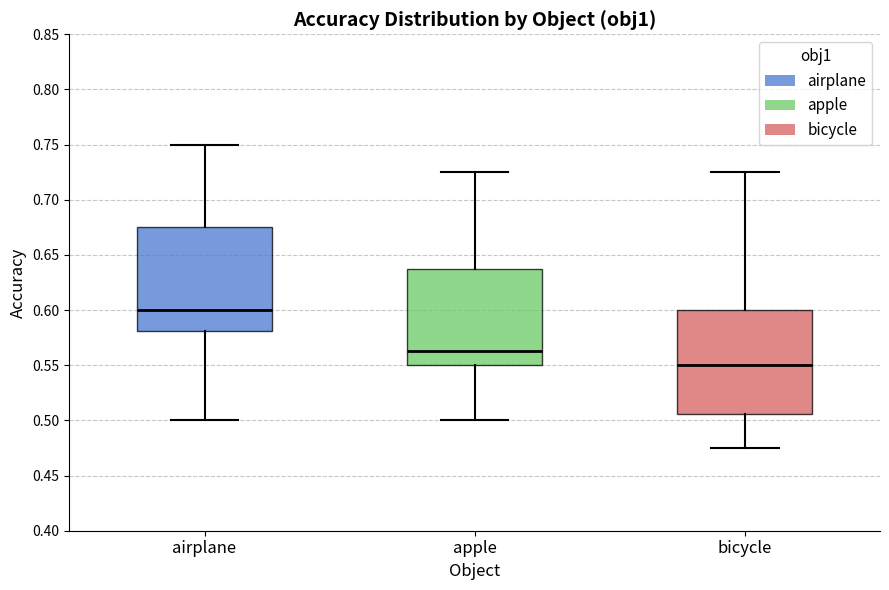

Which box's median line is the highest?

airplane